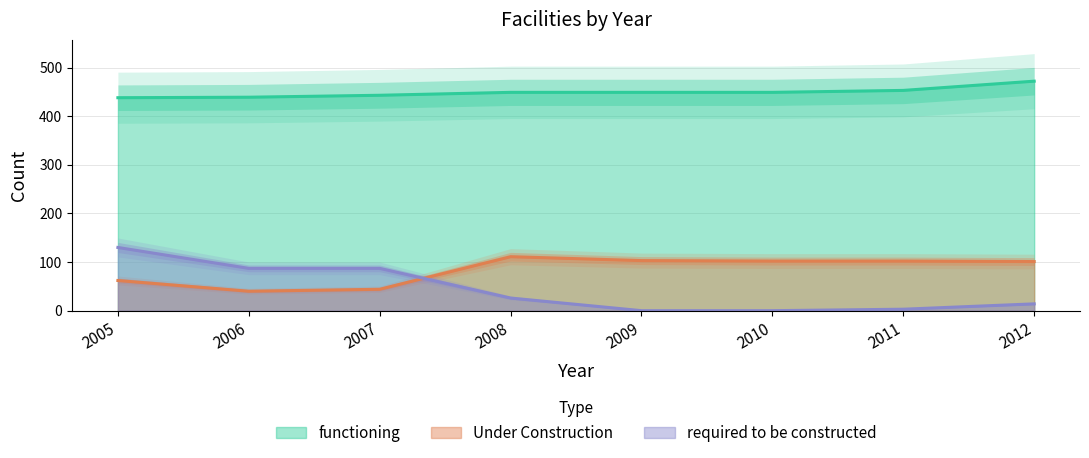

Is it true that functioning equals 449 at 2009?

True